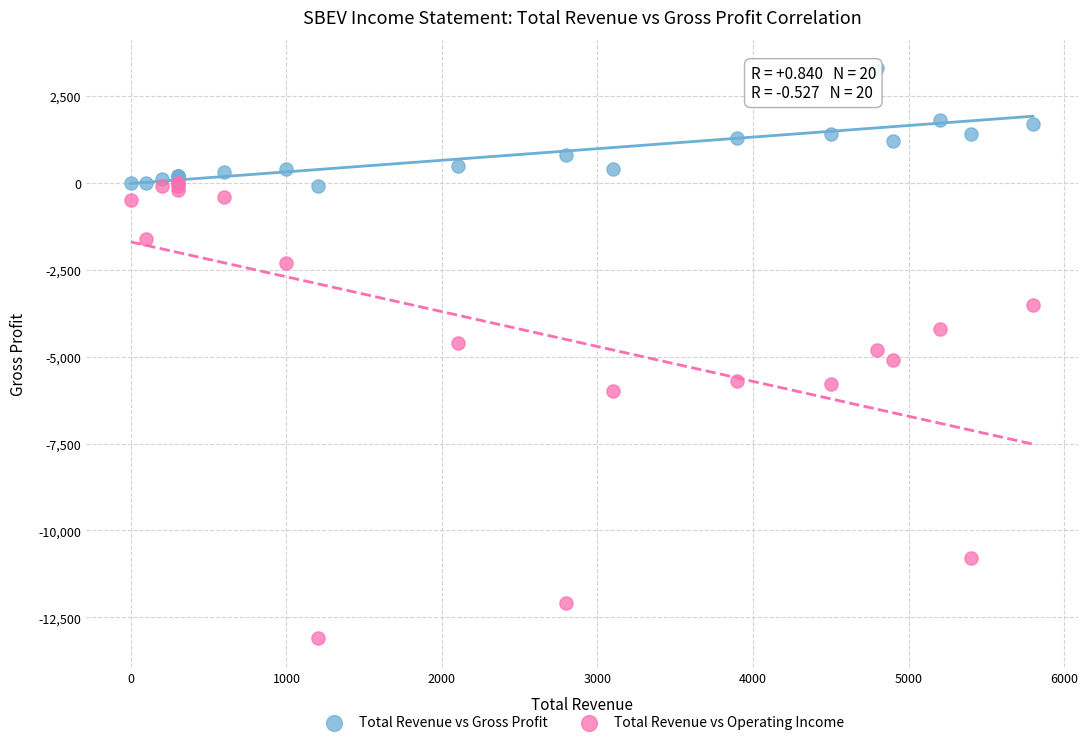

What are all the series names shown in the legend?

Total Revenue vs Gross Profit, Total Revenue vs Operating Income